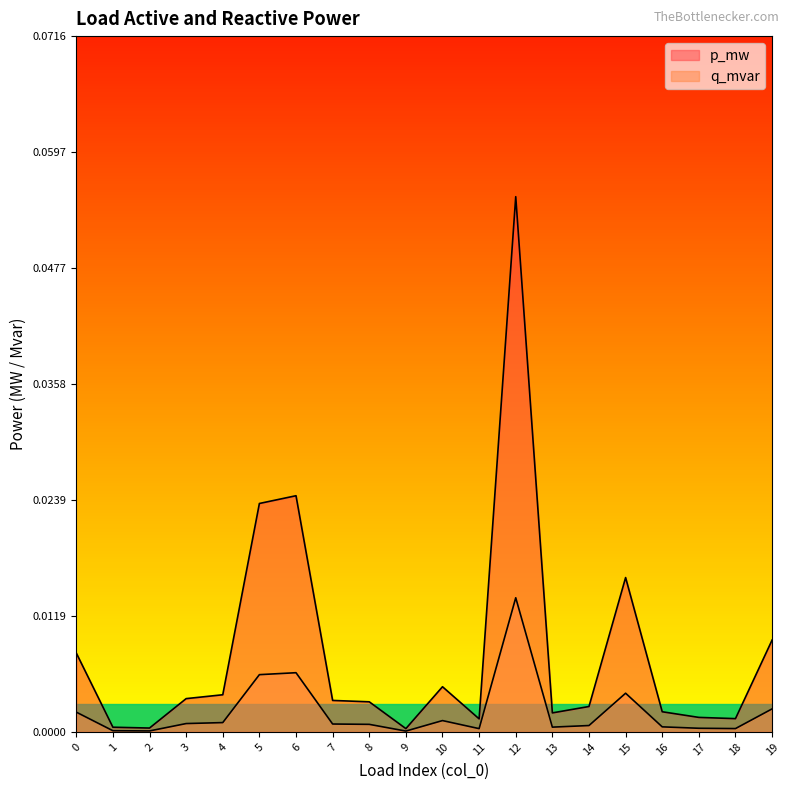

Reading left to right, list all the values displayed in this chart.

p_mw: 0.0	0.0	0.0	0.0	0.0	0.0	0.0	0.0	0.0	0.0	0.0	0.0	0.1	0.0	0.0	0.0	0.0	0.0	0.0	0.0
q_mvar: 0.0	0.0	0.0	0.0	0.0	0.0	0.0	0.0	0.0	0.0	0.0	0.0	0.0	0.0	0.0	0.0	0.0	0.0	0.0	0.0